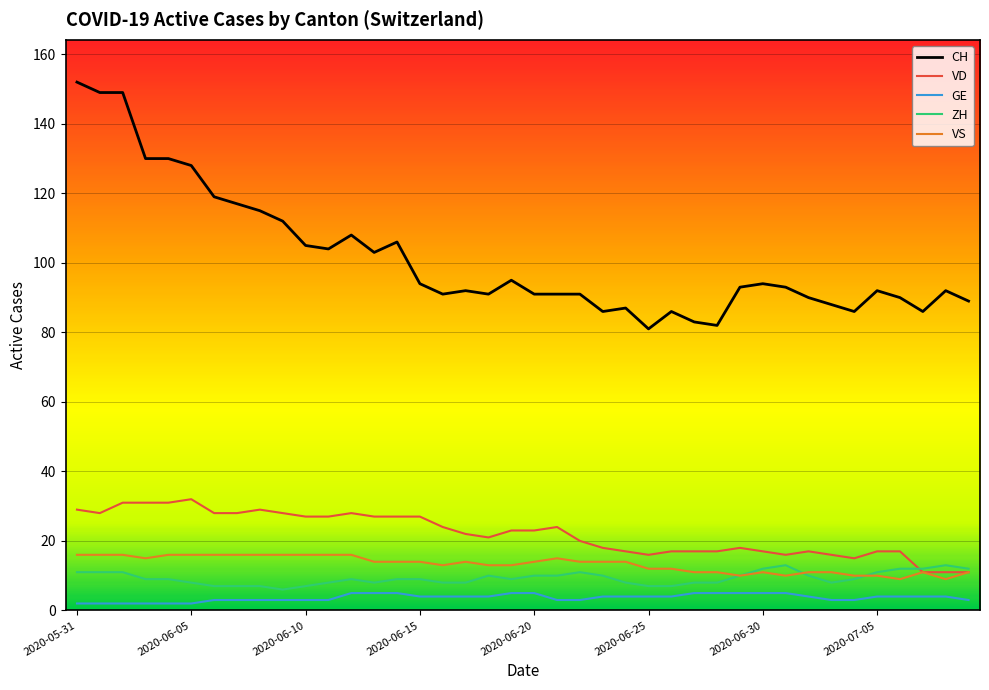

How many lines are shown in the chart?

5